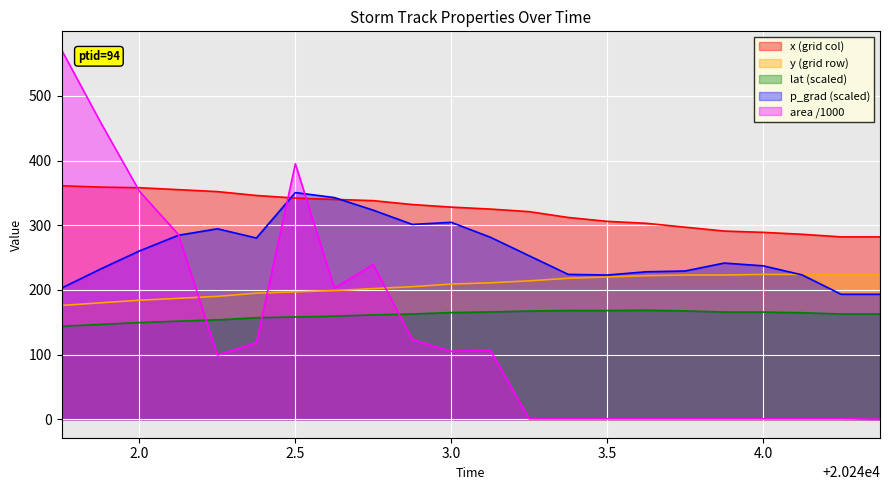

What is the sum of all y values?

4549.0